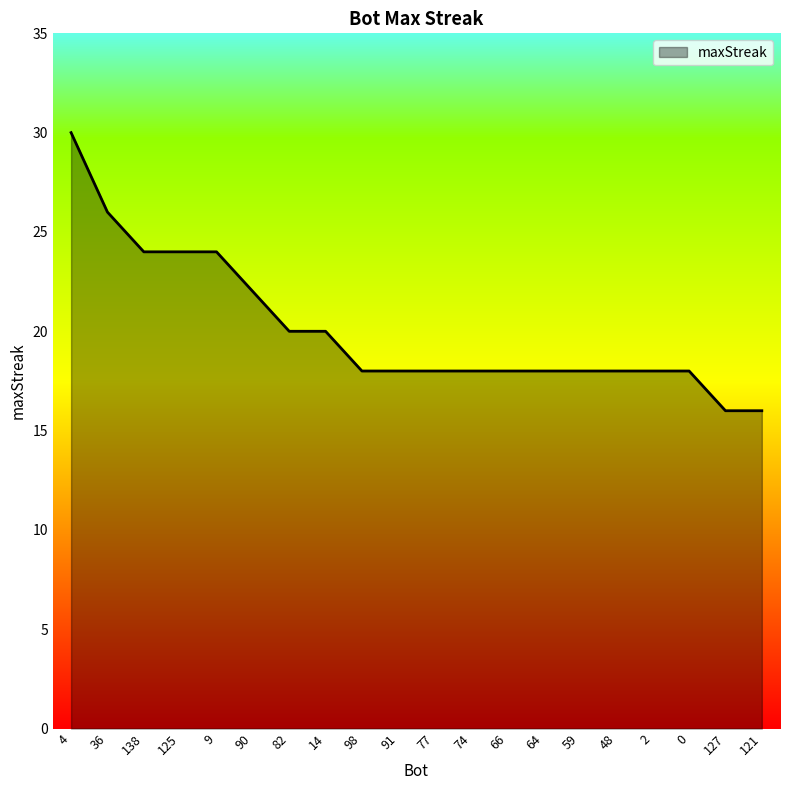

What position from the right is 59?

6